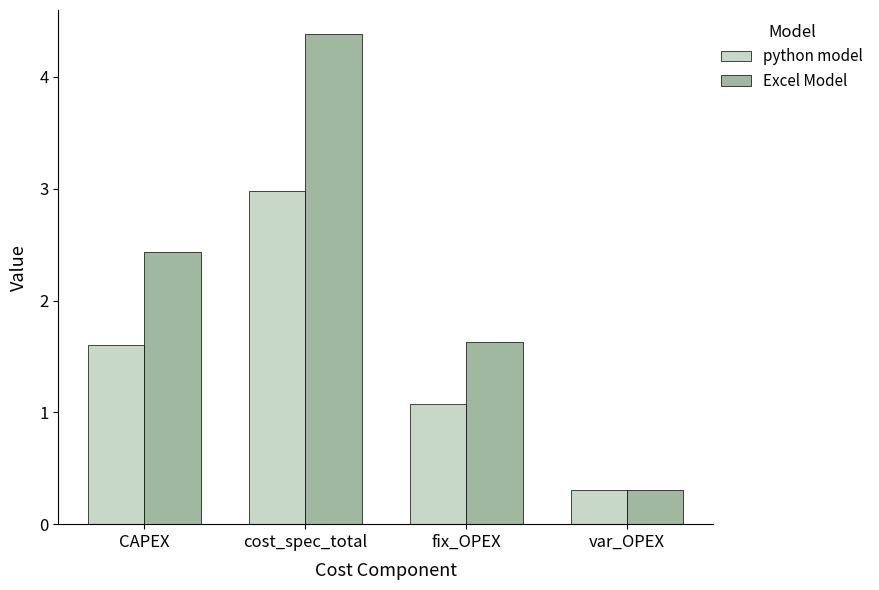

What is the label of the 2nd bar from the left?

cost_spec_total